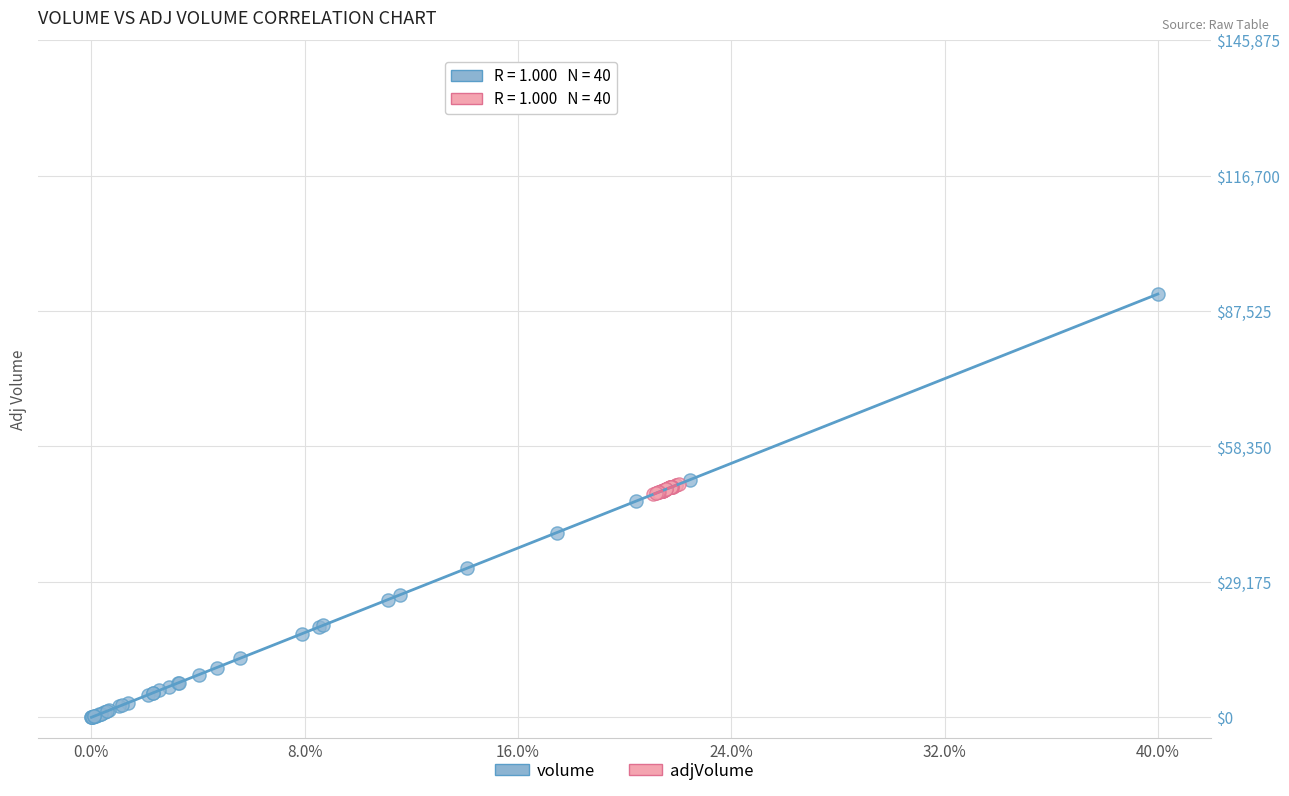

Which series has the widest spread of Y values?

volume